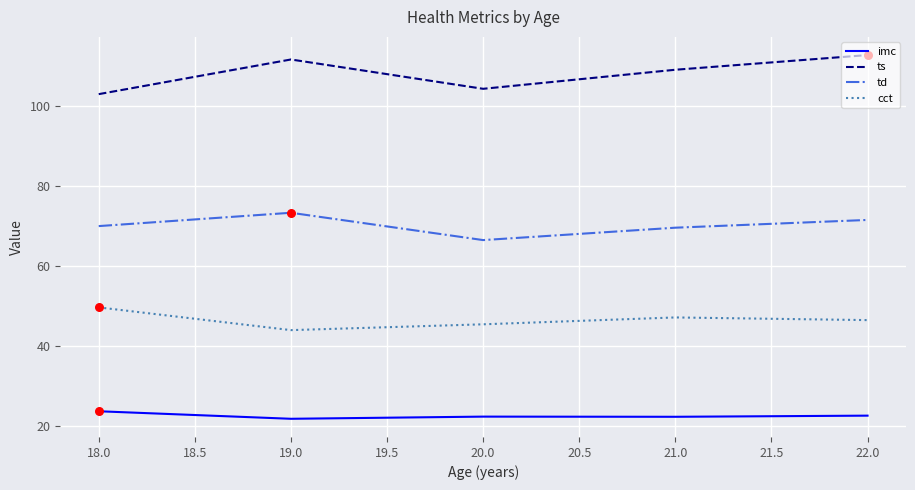

At how many categories does at least one series exceed 71?

5